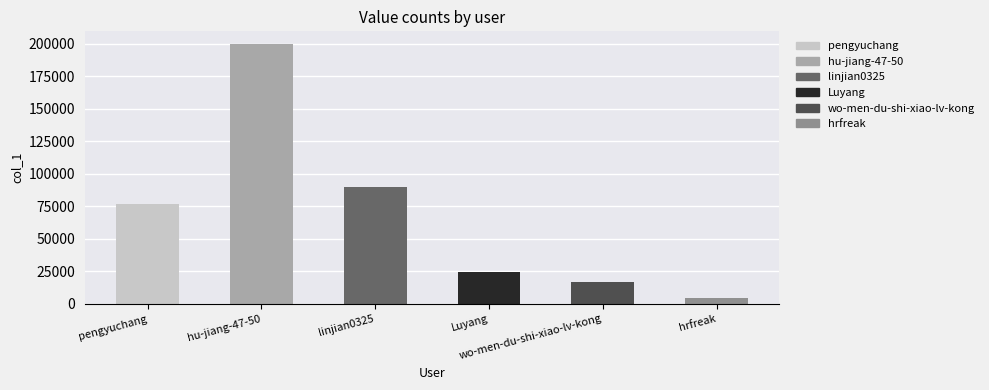

Reading left to right, list all the values displayed in this chart.

pengyuchang=76394	hu-jiang-47-50=199439	linjian0325=90044	Luyang=24432	wo-men-du-shi-xiao-lv-kong=16506	hrfreak=4797